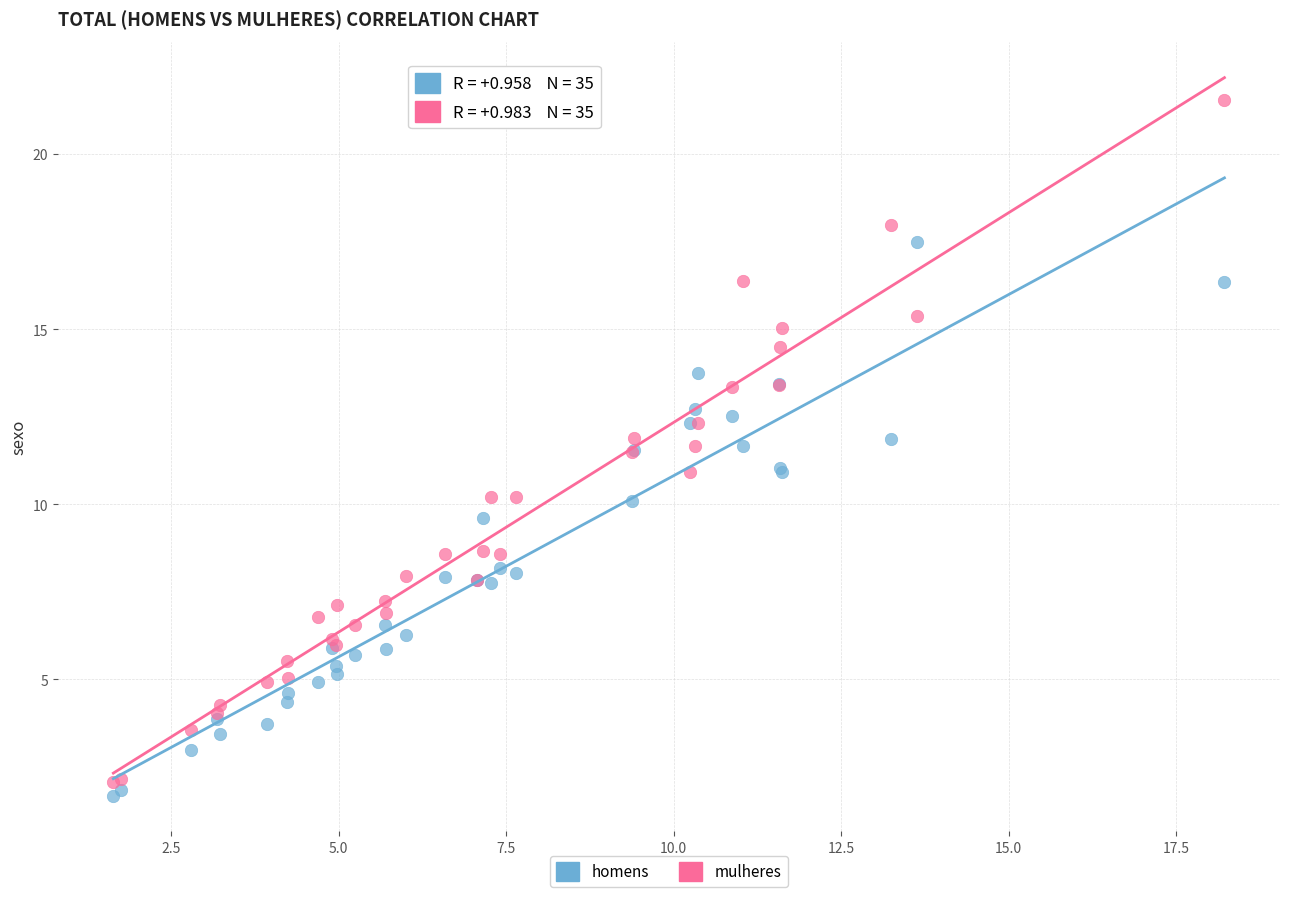

Which series contains the highest Y value?

mulheres